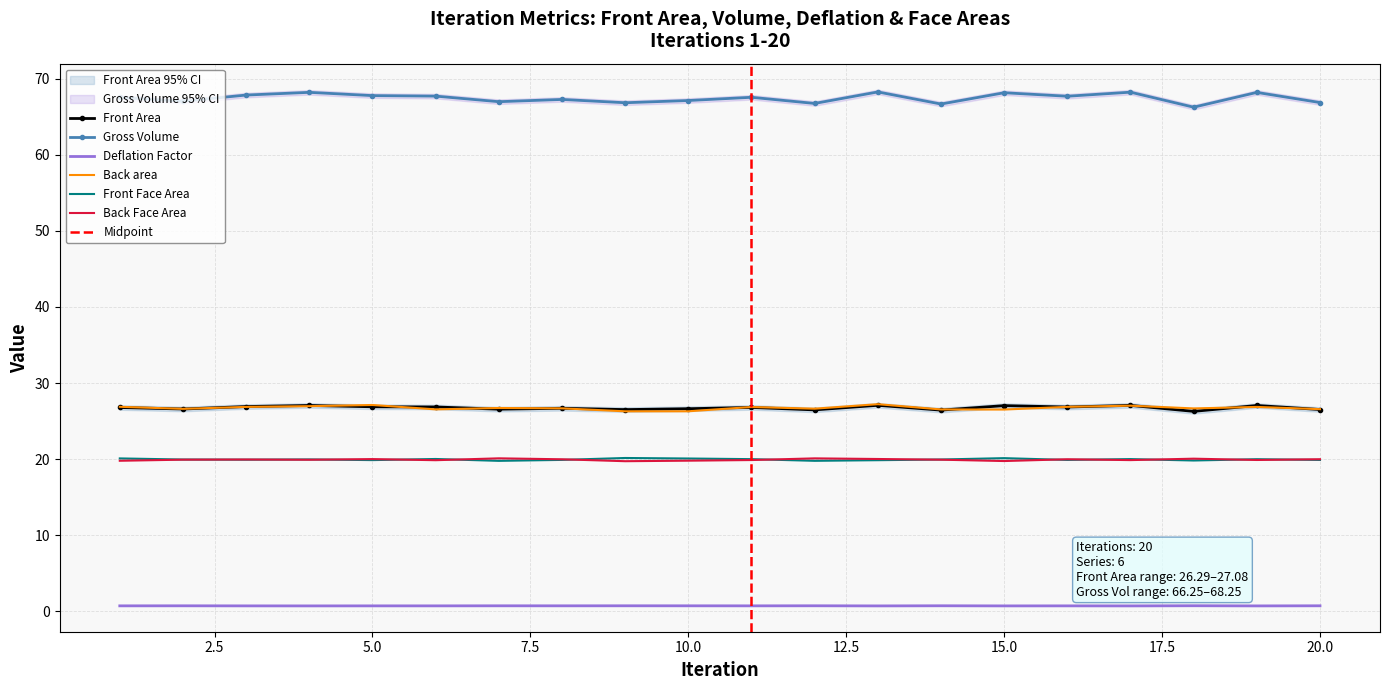

How many lines are shown in the chart?

6